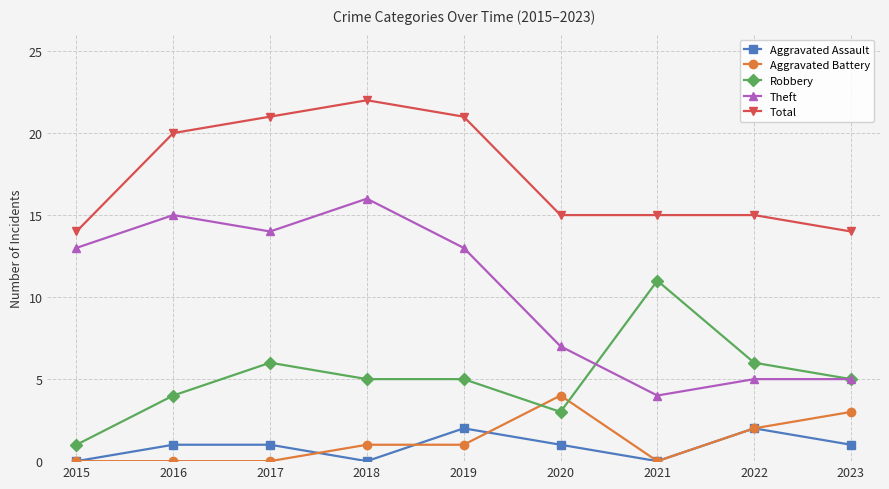

Is the value of Aggravated Assault at 2021 greater than the value of Theft at 2021?

No